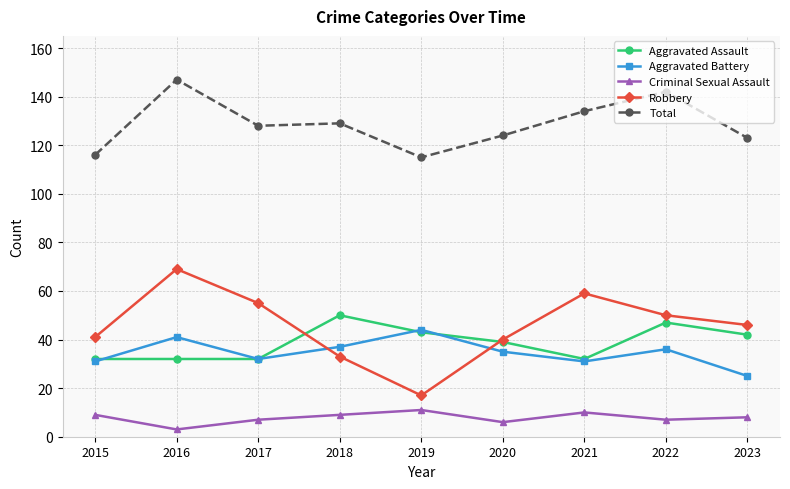

What is the total value across all series at 2016?

292